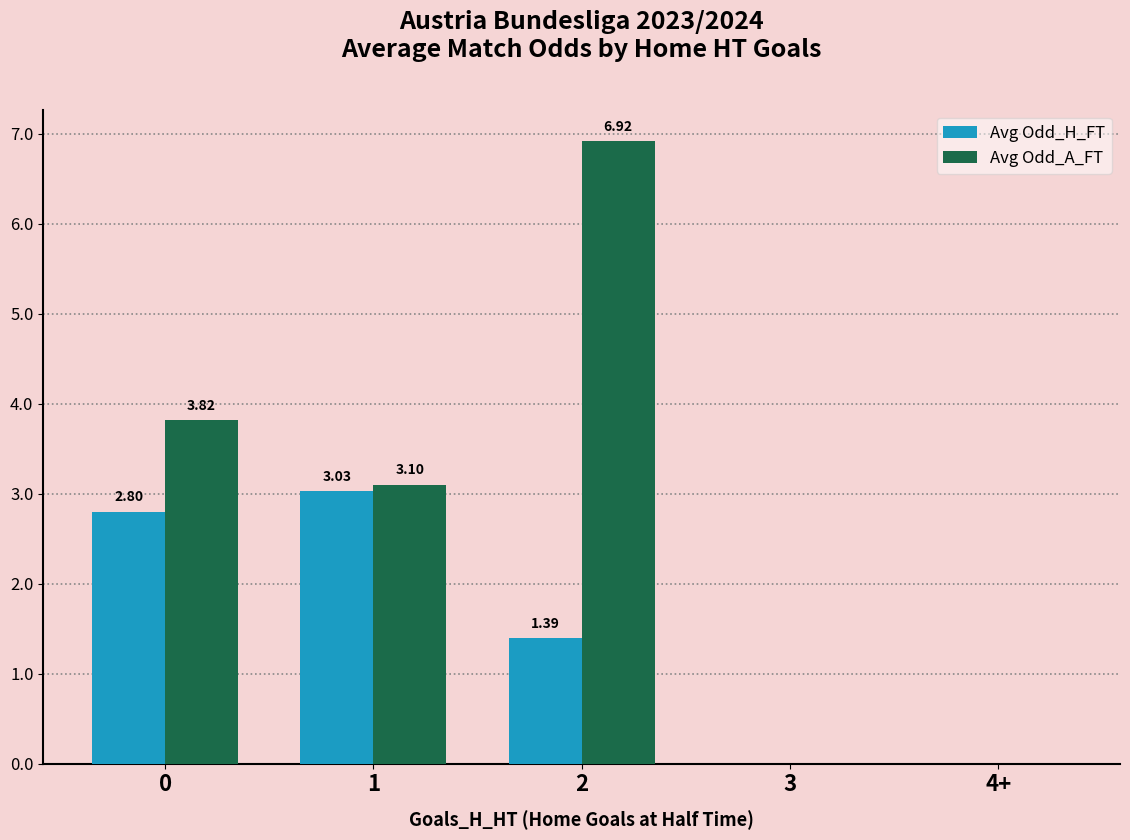

How many categories are shown in the chart?

5